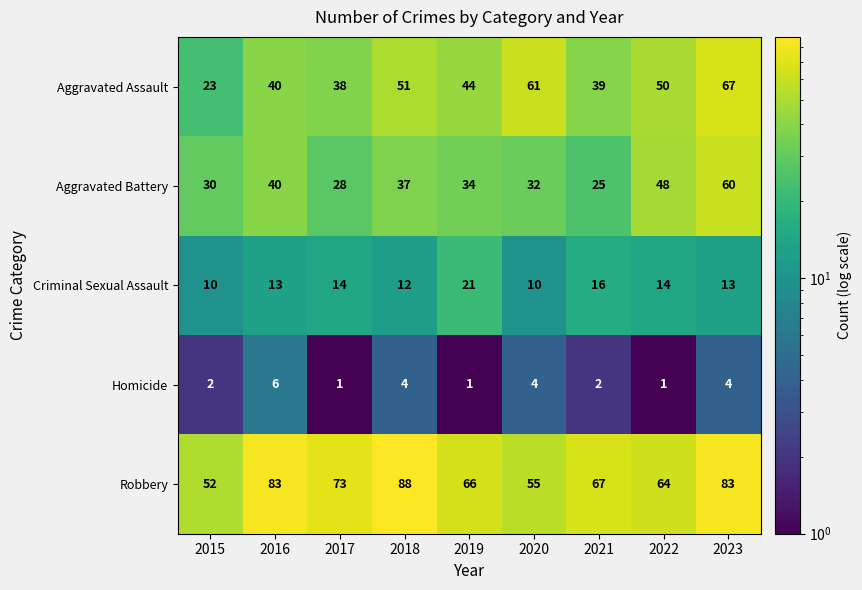

What is the average value of the Aggravated Battery series?

37